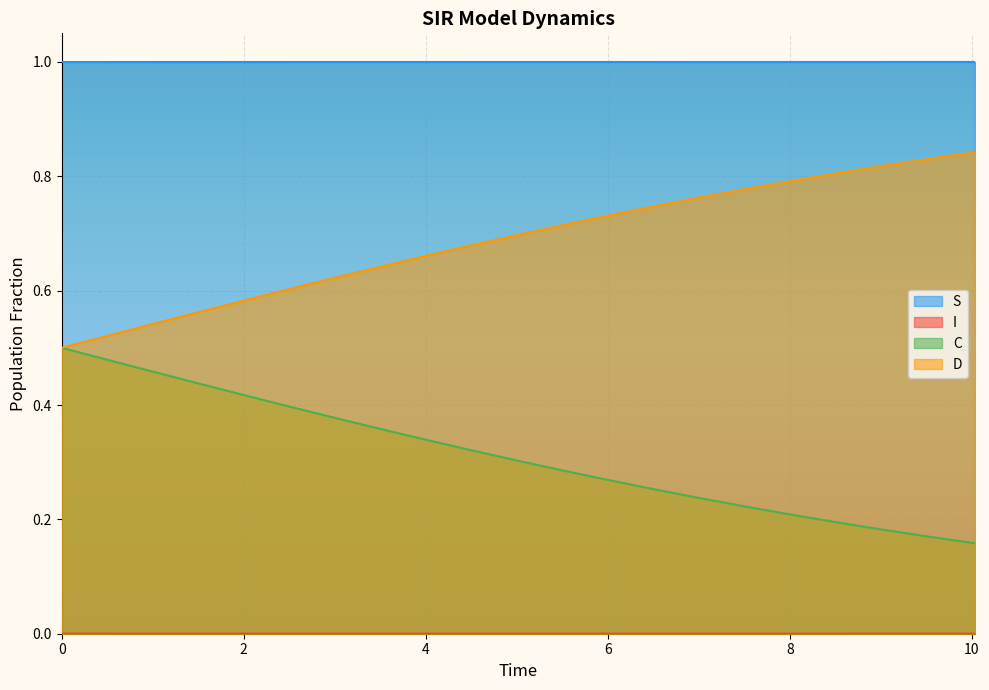

True or false: S and D intersect in this chart.

False